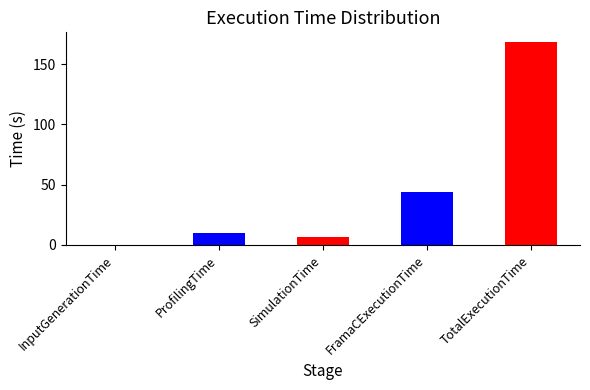

The chart shows a value of 79.4 at TotalExecutionTime. True or false?

False